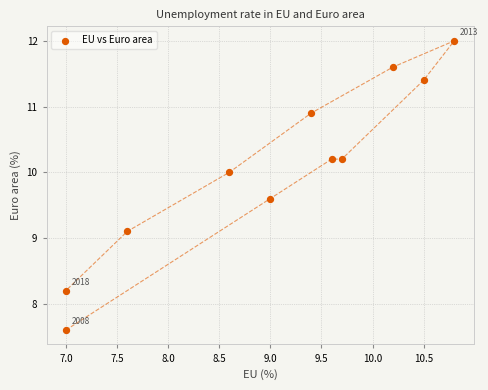

What Y value in the scatter plot is closest to 9?

9.1